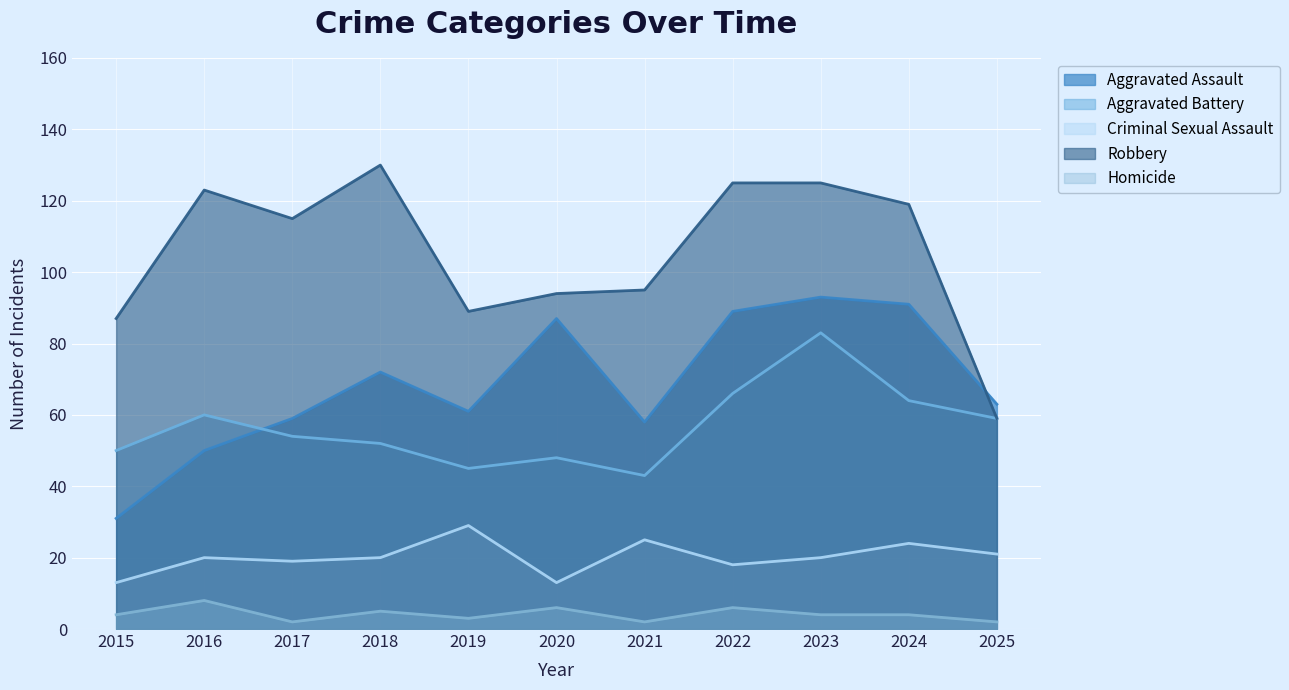

What is the difference between the maximum and minimum values in the Homicide series?

6